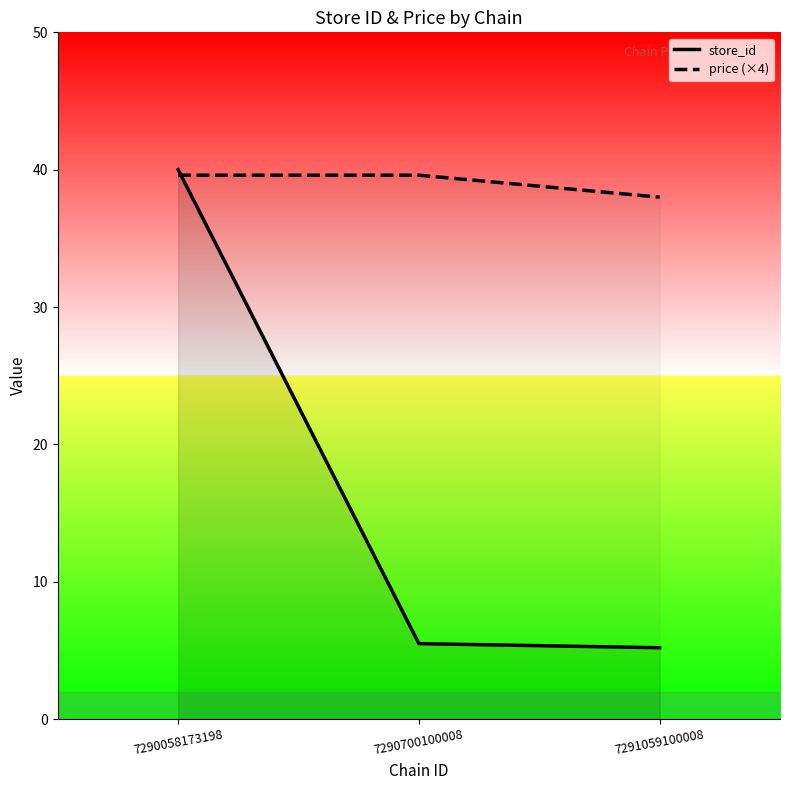

What is the value of the price (×4) point at the 3rd from the left?

38.0